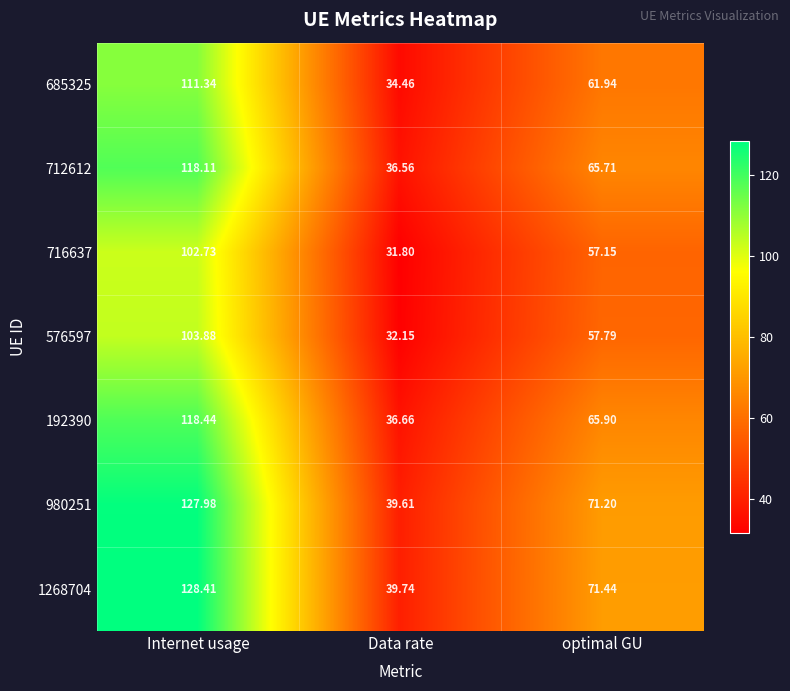

Which series has the widest spread of values?

1268704